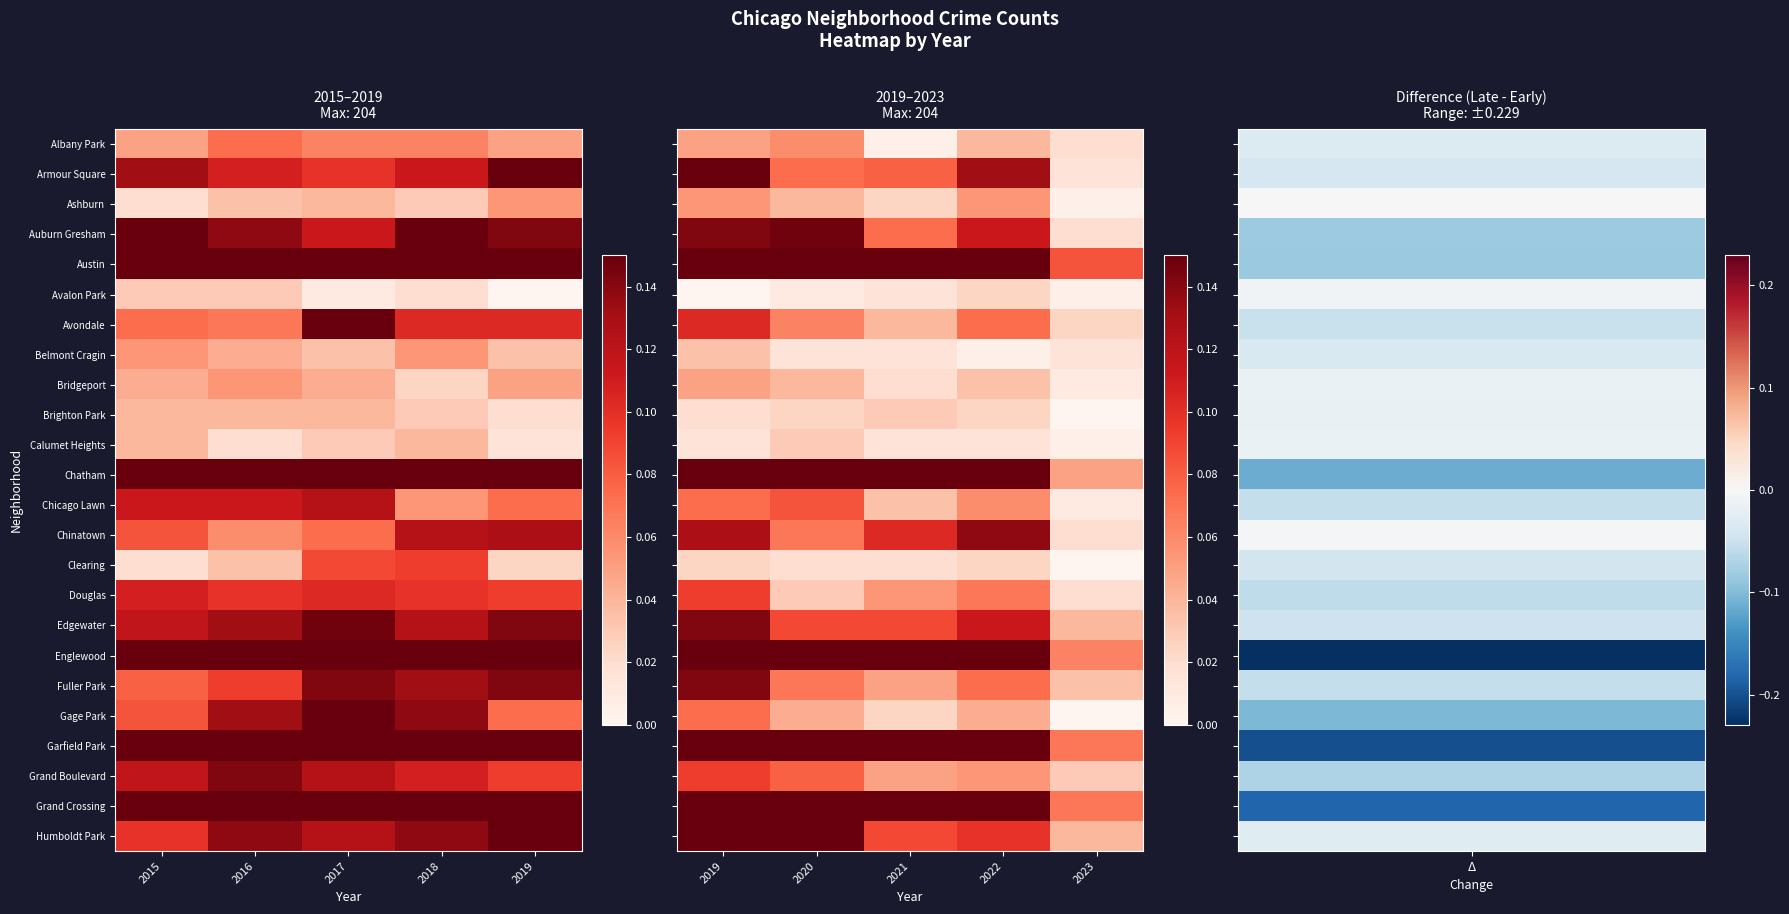

Between 2023 and 2021, which is larger?

2023